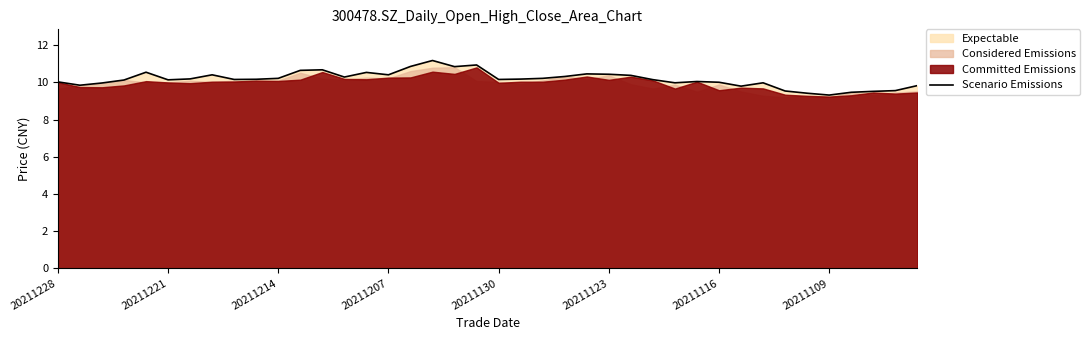

The value of Scenario Emissions at 20211214 is 10.2. True or false?

True